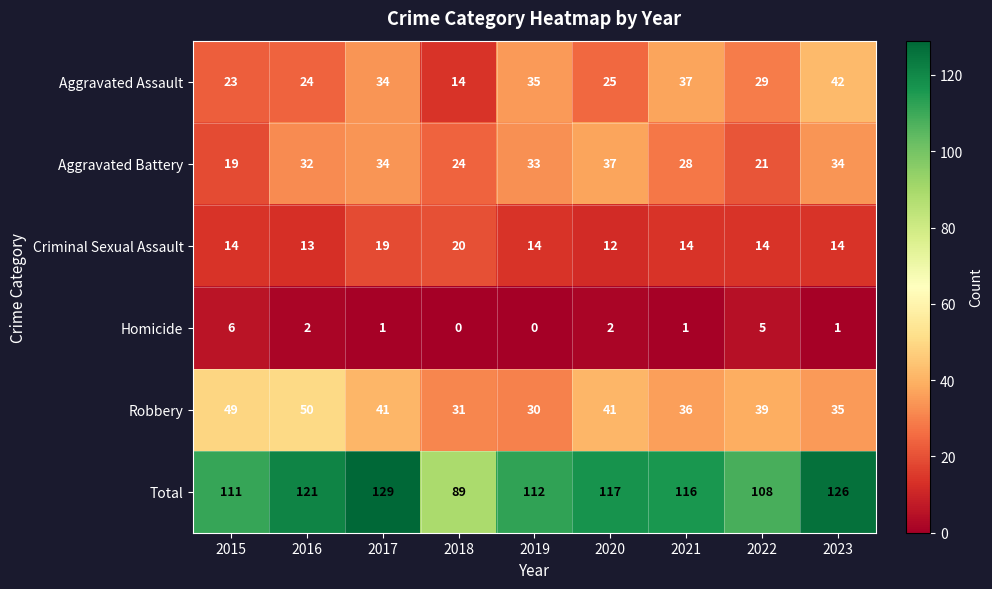

What is the difference between the highest and lowest values at 2015?

105